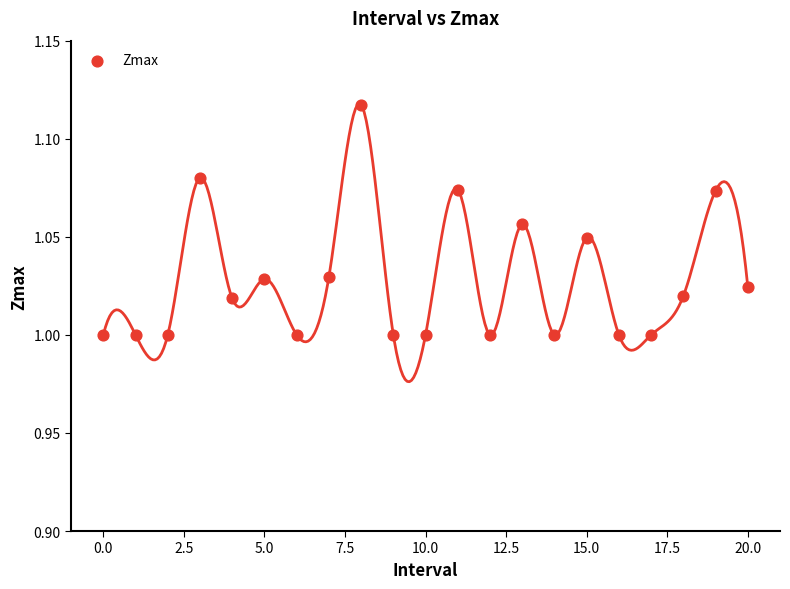

Count the number of points in this scatter plot.

21